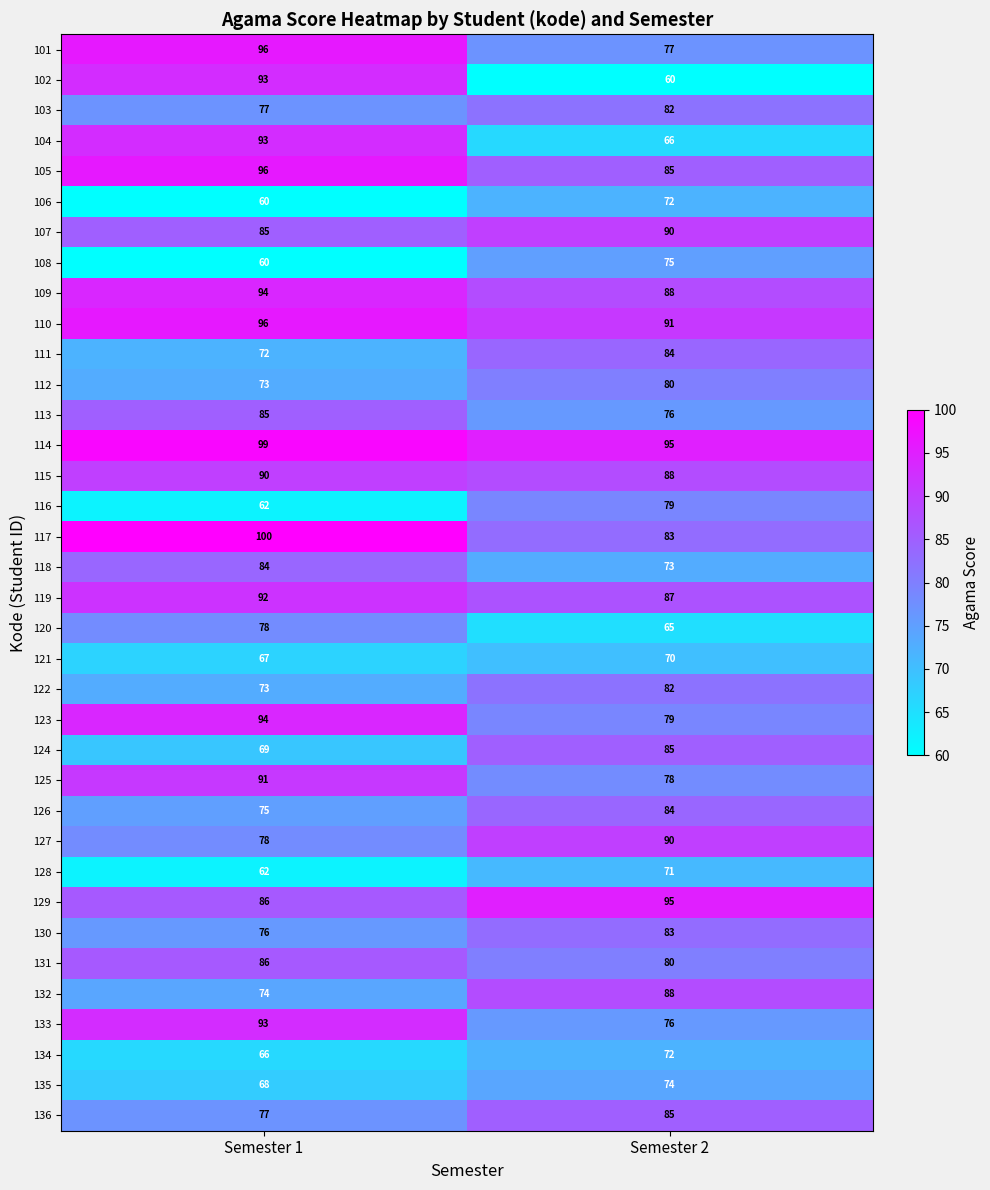

What is the approximate value of 107 at Semester 1?

85